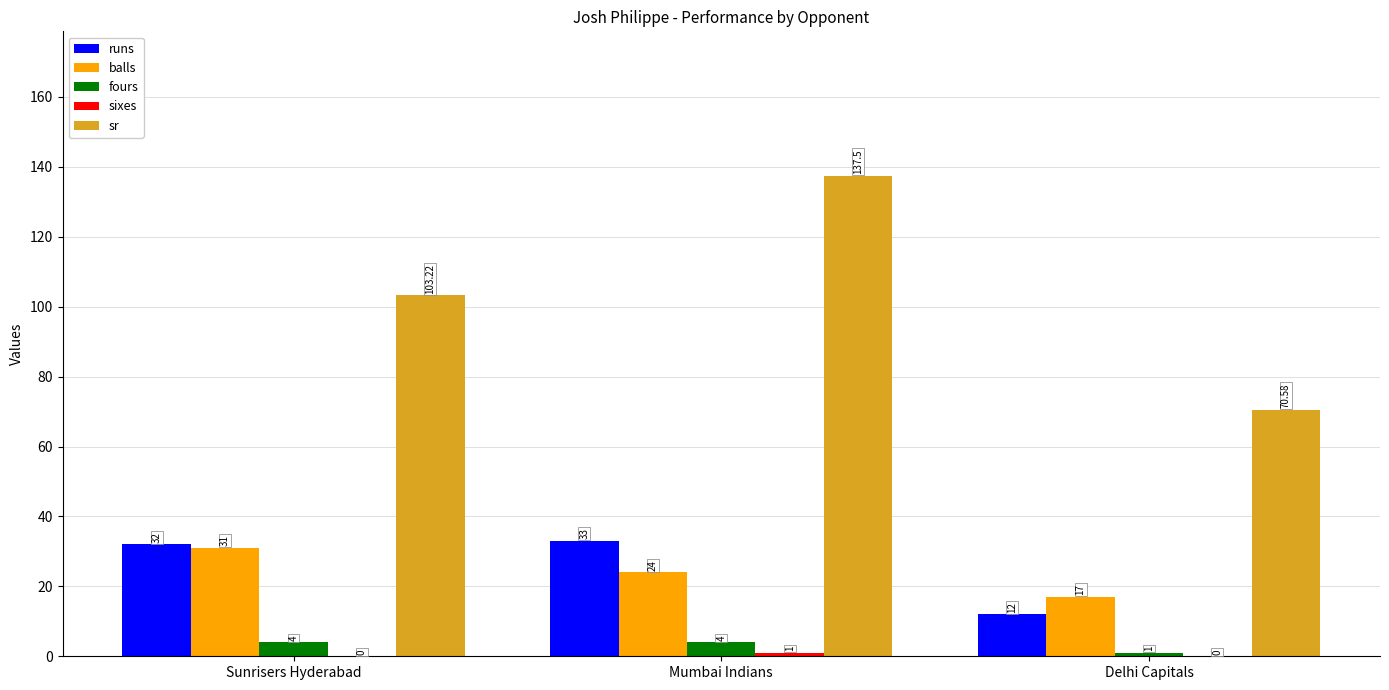

At which label is fours closest to 2?

Delhi Capitals